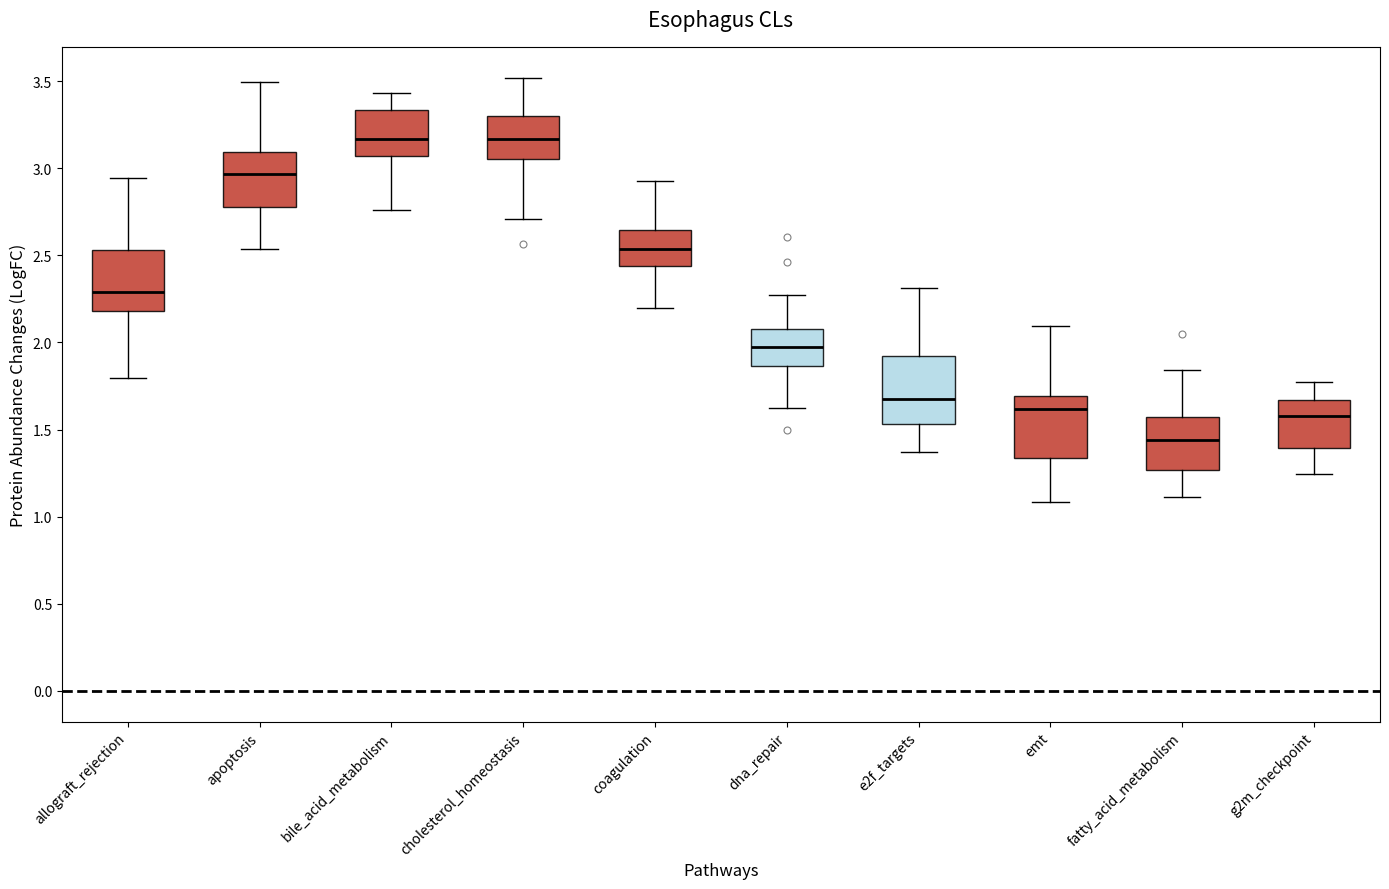

Where is the lower edge of the box for apoptosis on the y-axis? The values are not printed on the chart, so give them approximately, as read against the axis.

2.80